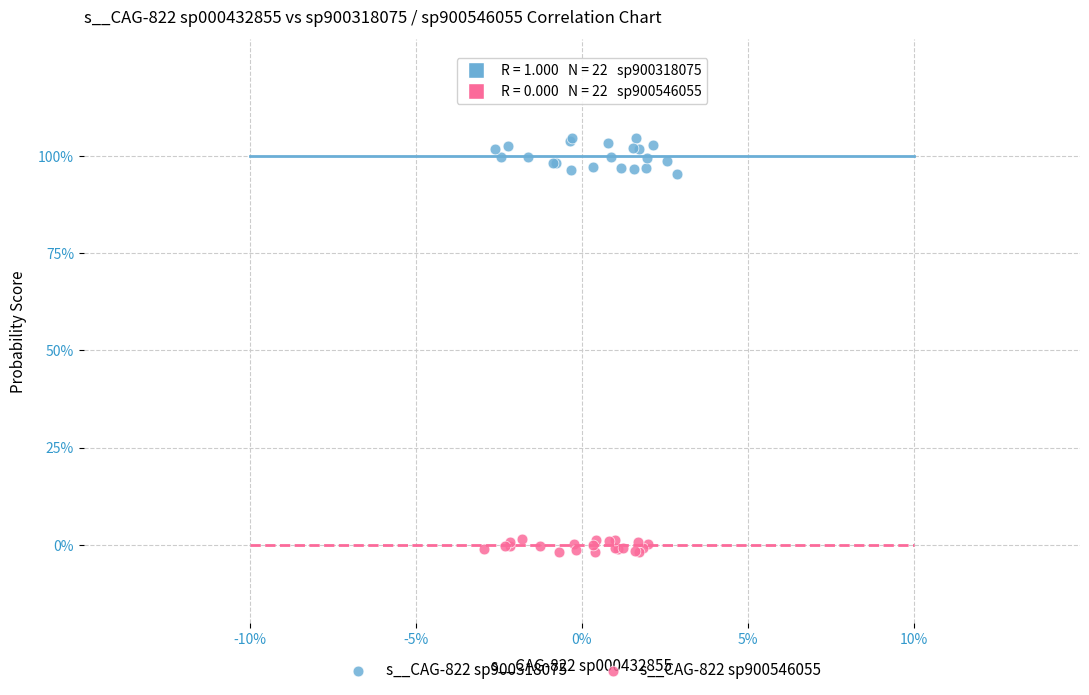

Which series reaches the maximum Y coordinate?

s__CAG-822 sp900318075